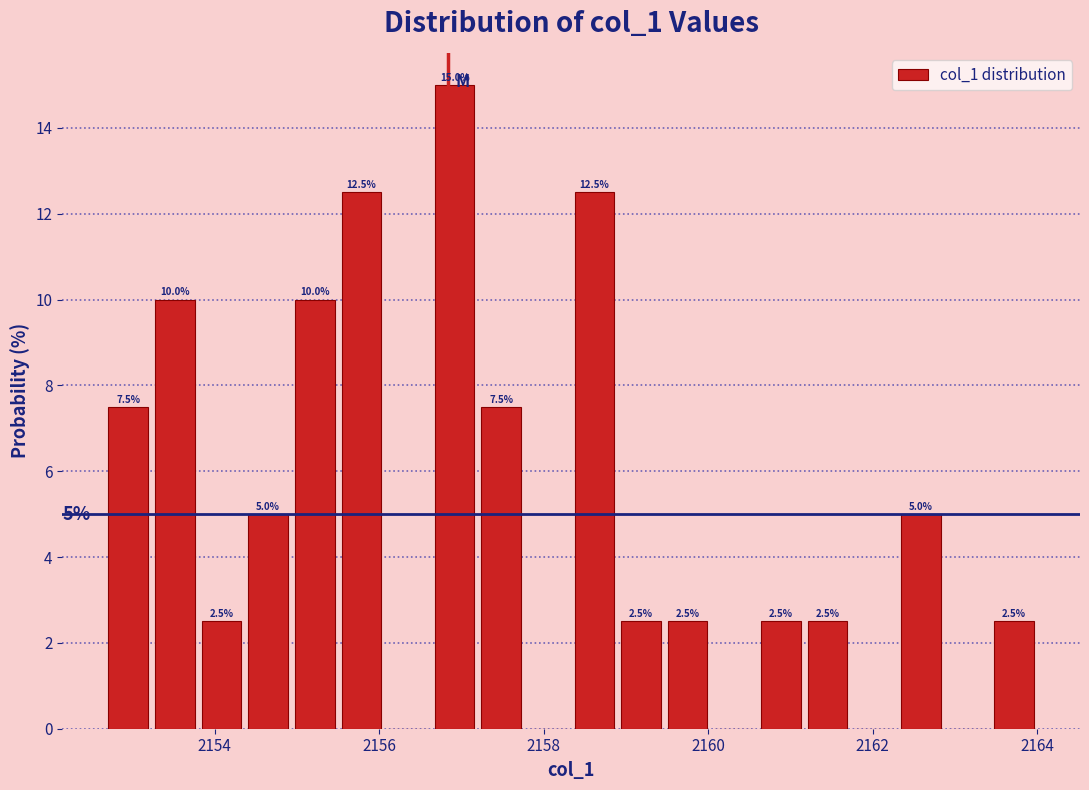

Around what value on the x-axis is the tallest bar? Give the approximate position of its centre, as read against the axis.

2157.0